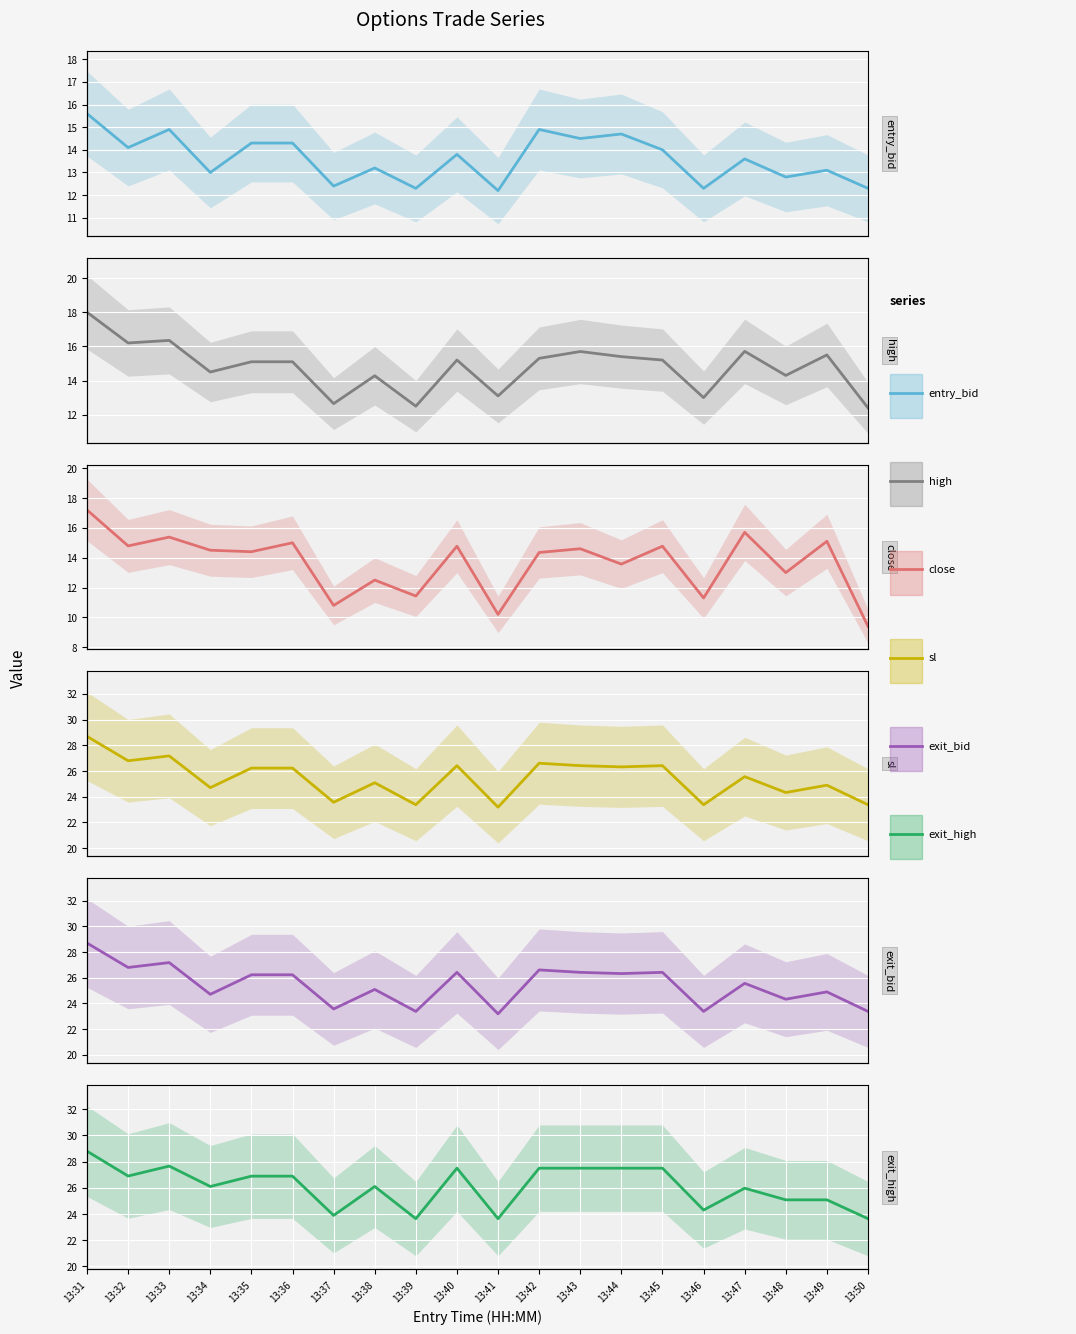

What is the minimum value for entry_bid?

12.2